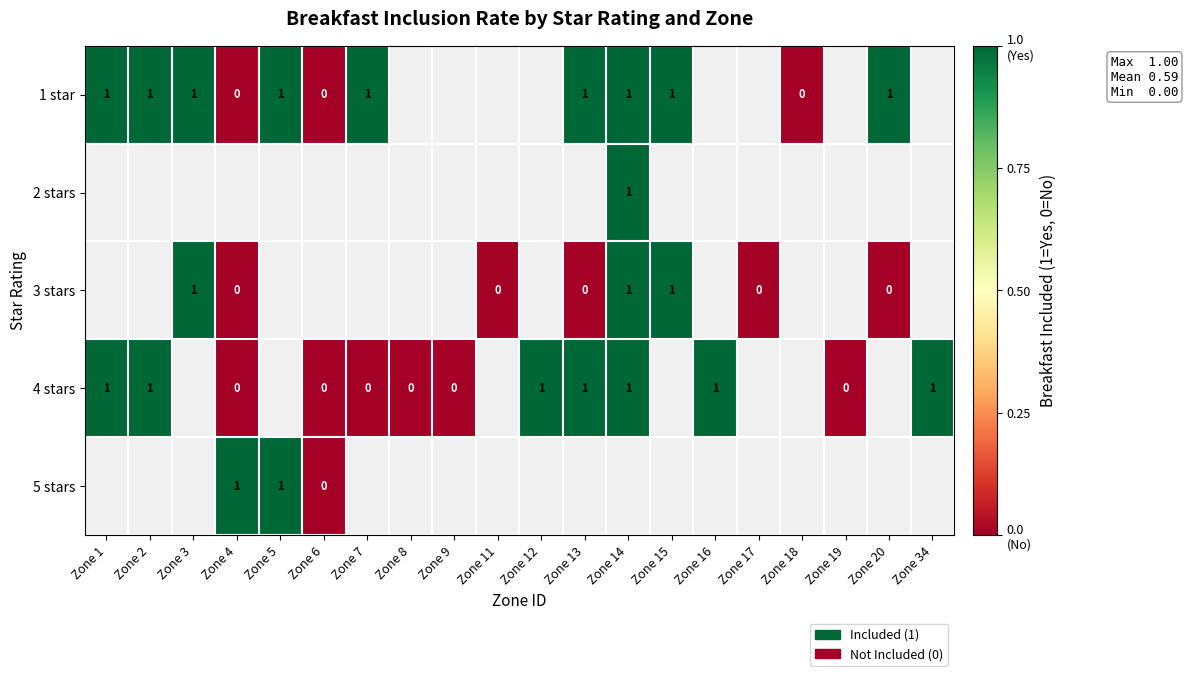

Is it true that 1 star equals 2 at Zone 13?

False